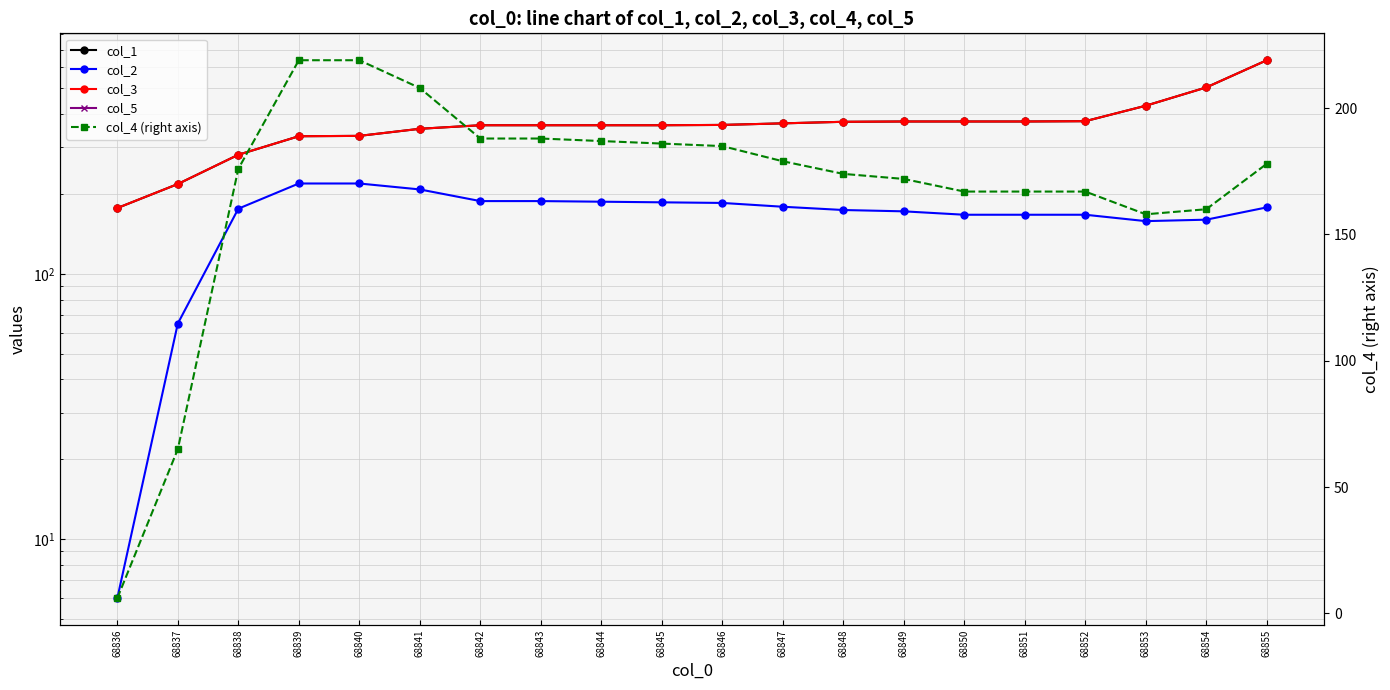

At which label does col_4 (right axis) reach its minimum?

68836